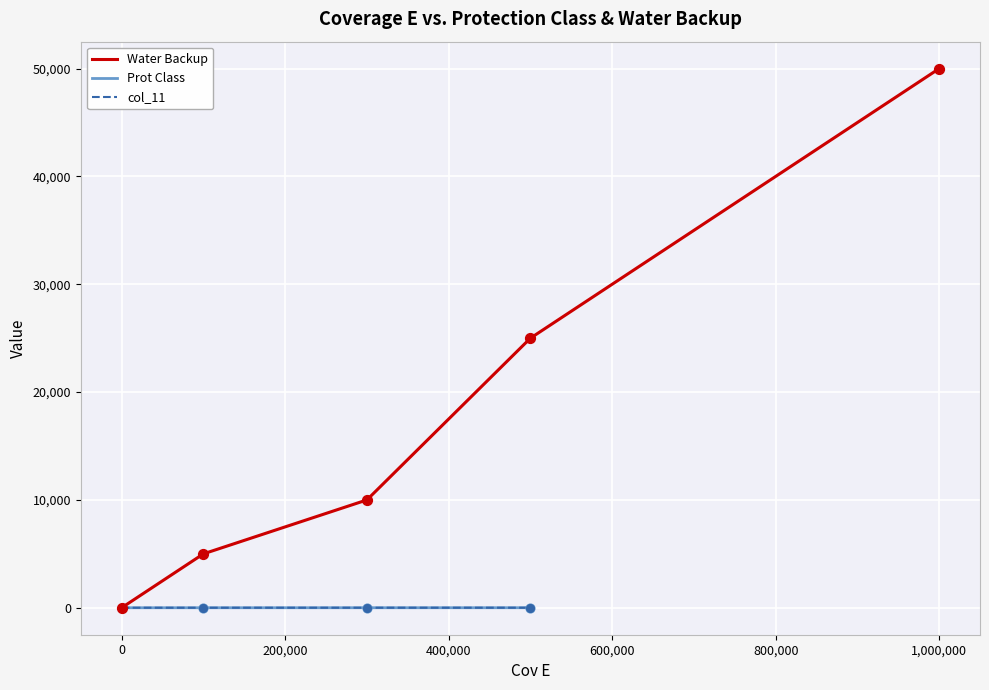

Which series has the largest total across all categories?

Water Backup